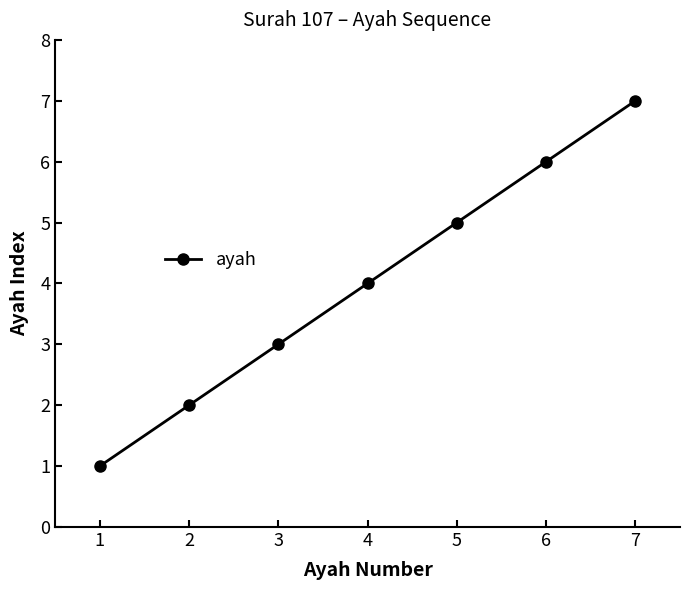

How many lines are shown in the chart?

1